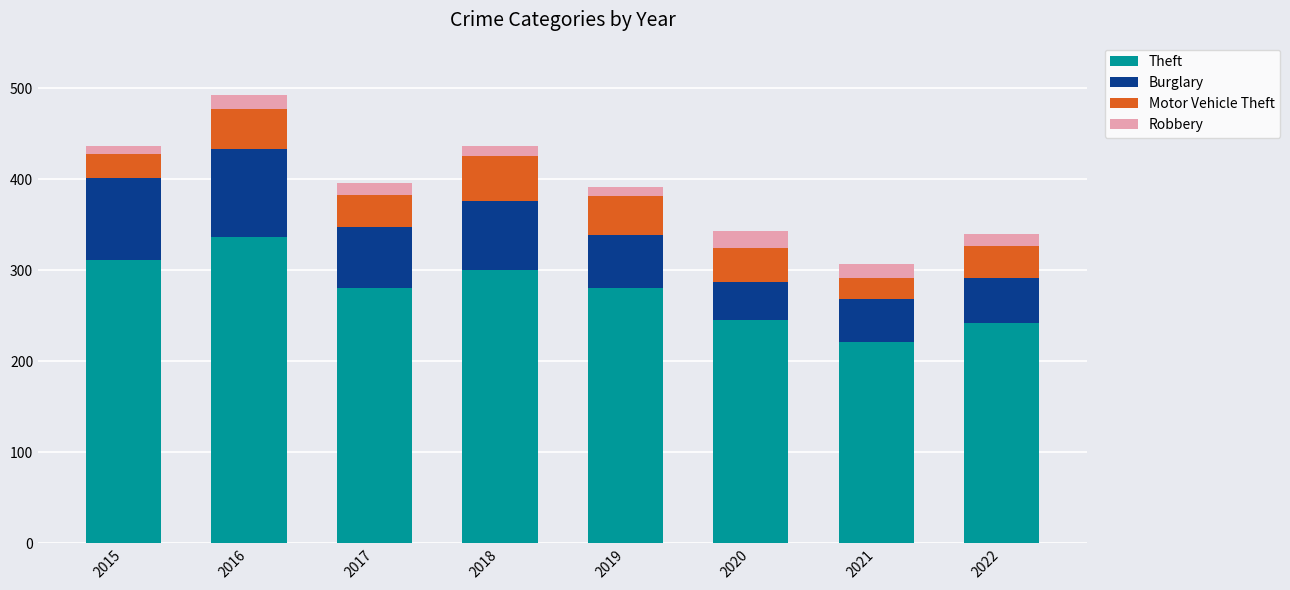

What is the total value across all series at 2017?

396